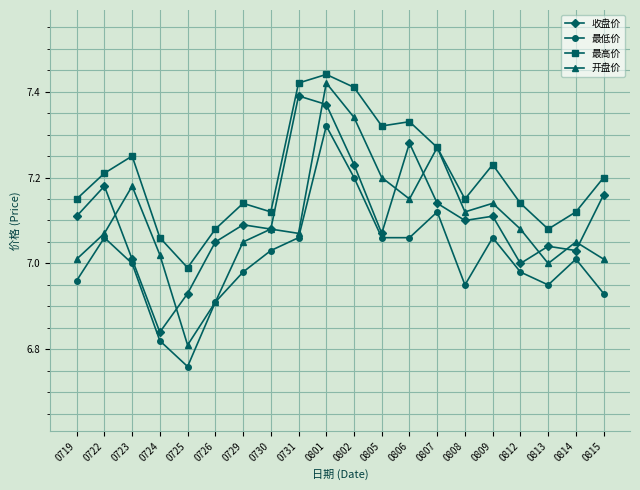

At how many categories does at least one series exceed 7?

19